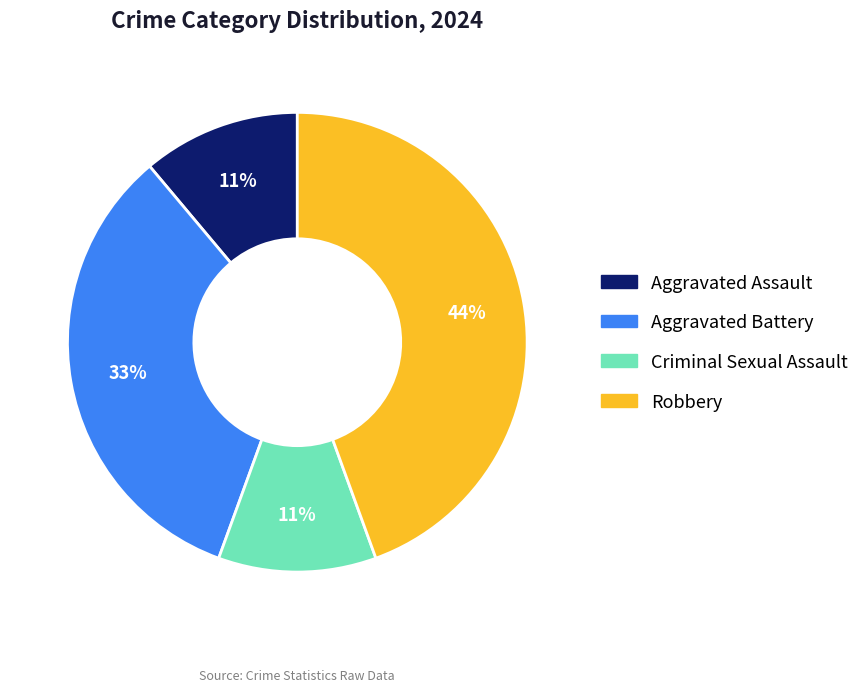

Count the number of slices in the pie.

4